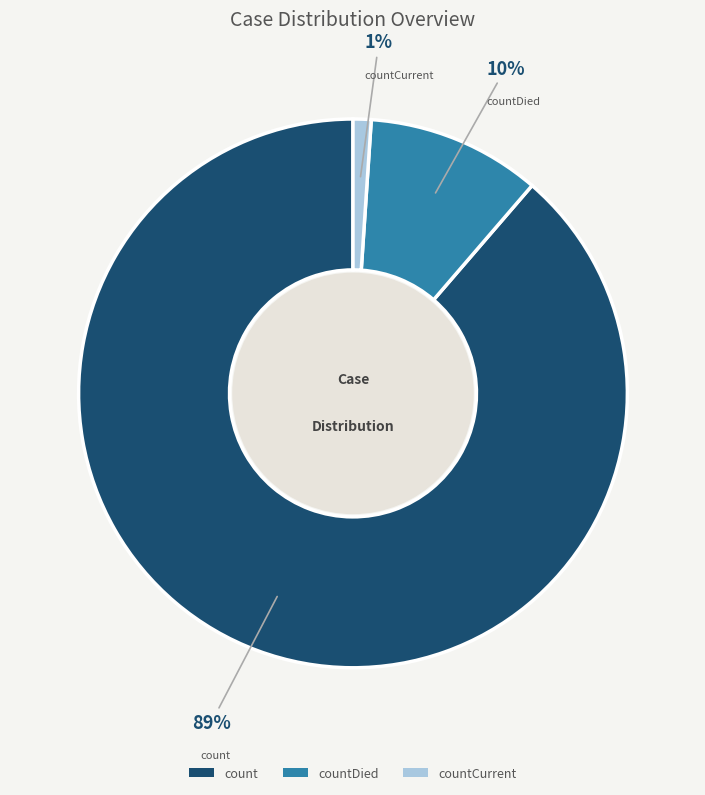

What is the largest slice in the pie chart?

count